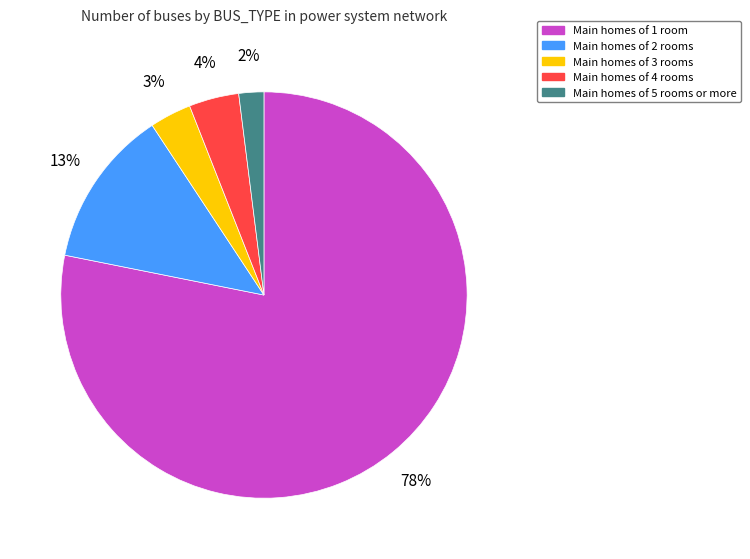

Is there any slice that represents more than half of the pie?

Yes